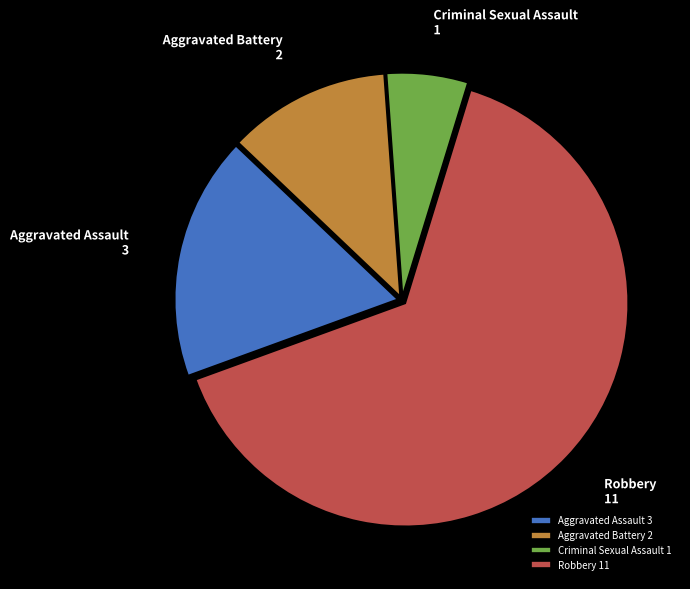

Is it true that Robbery is 65% of the pie?

True